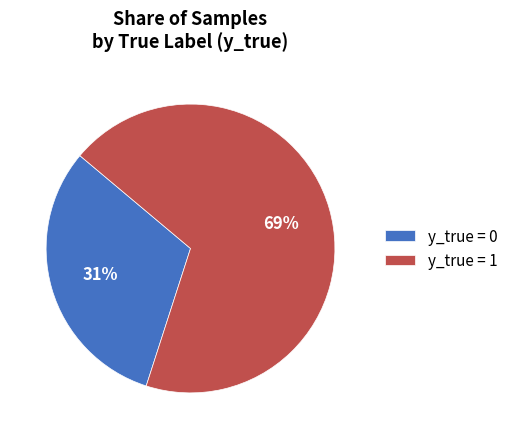

How many slices are in this pie chart?

2